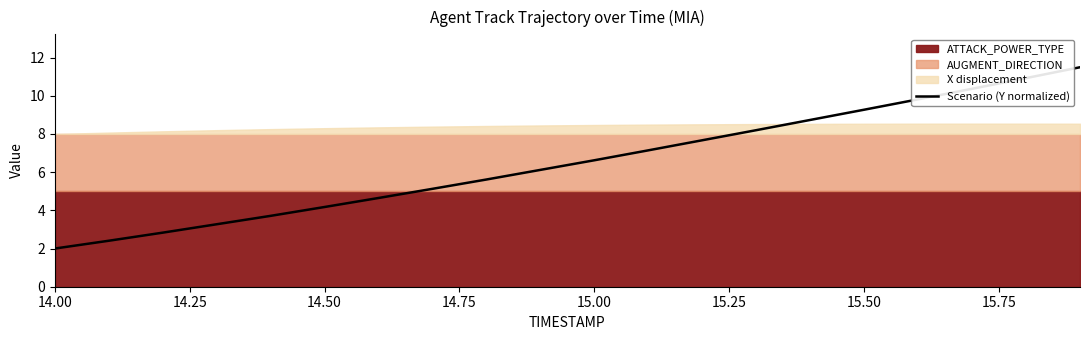

What is the maximum value for Scenario (Y normalized)?

11.5